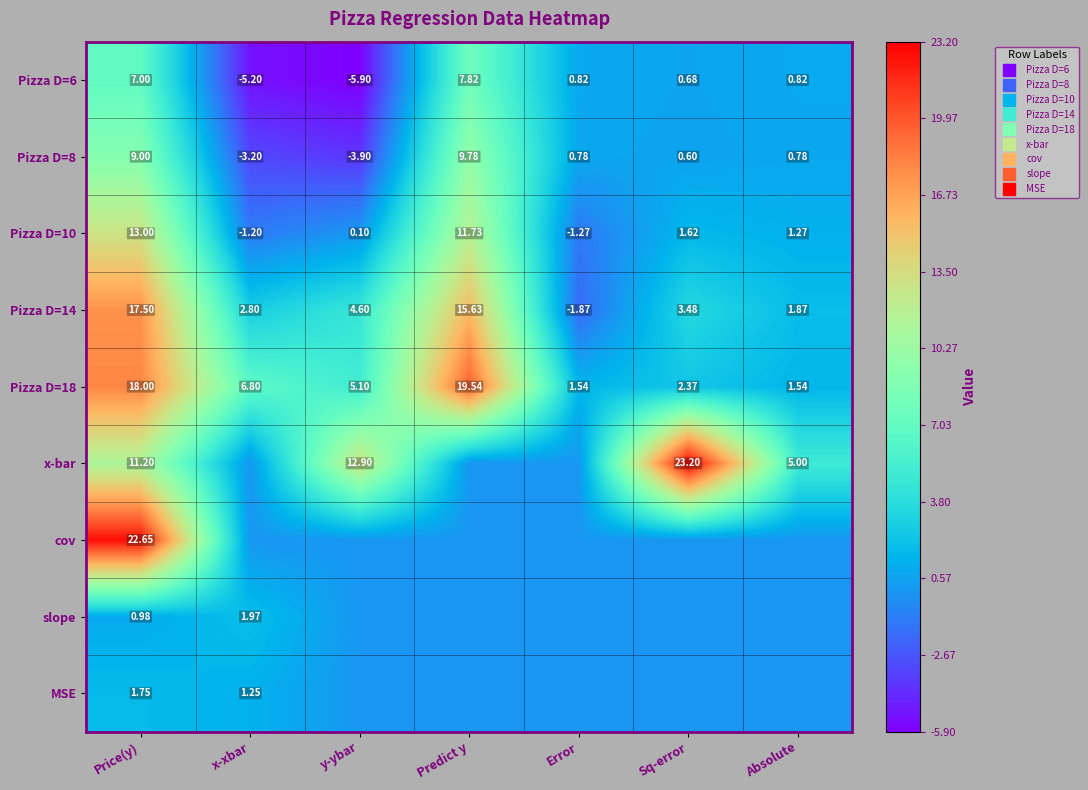

At which label does Pizza D=10 reach its minimum?

Error